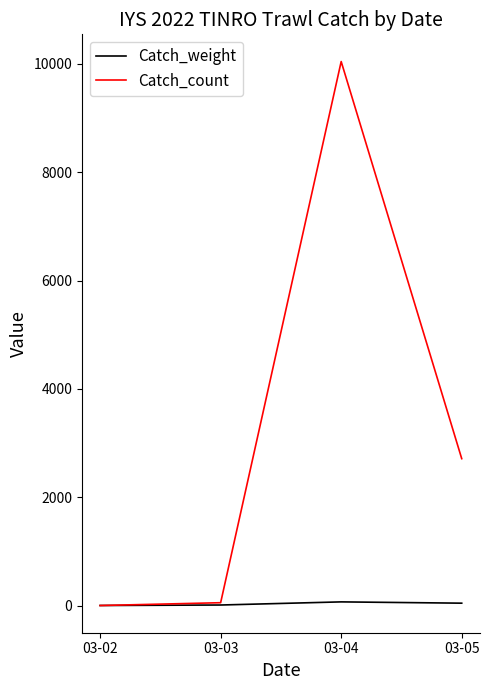

How many distinct data groups are displayed?

2